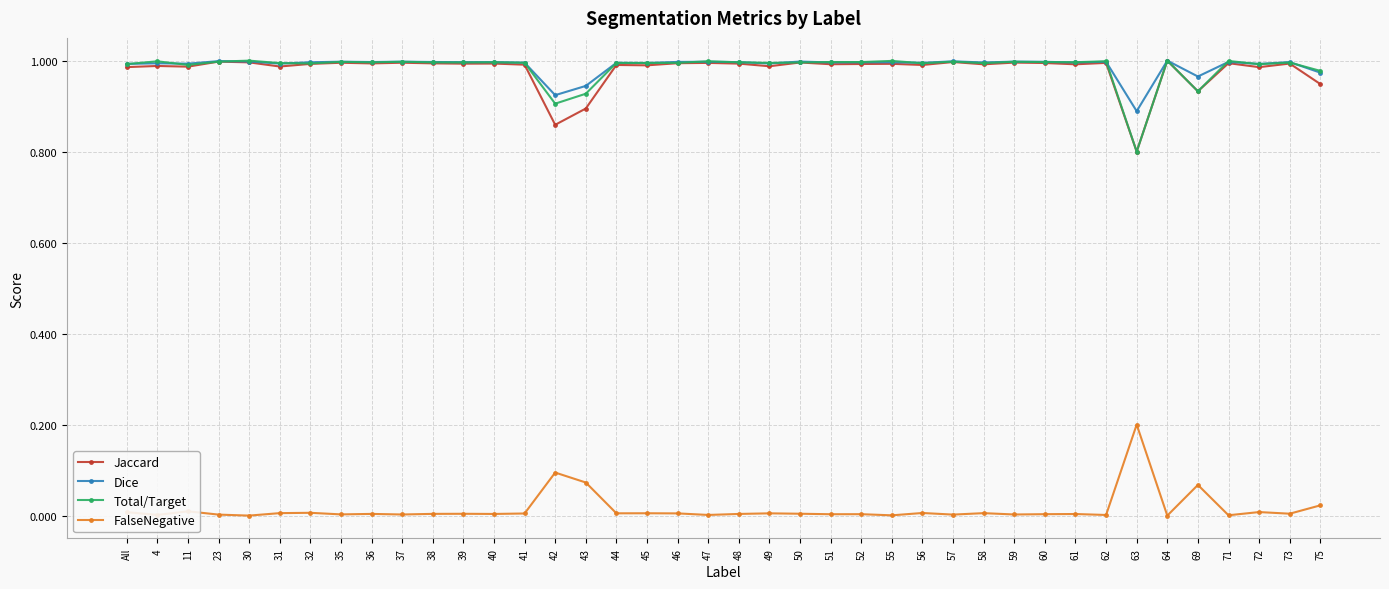

The Jaccard series shows 0.9 at 43. True or false?

True